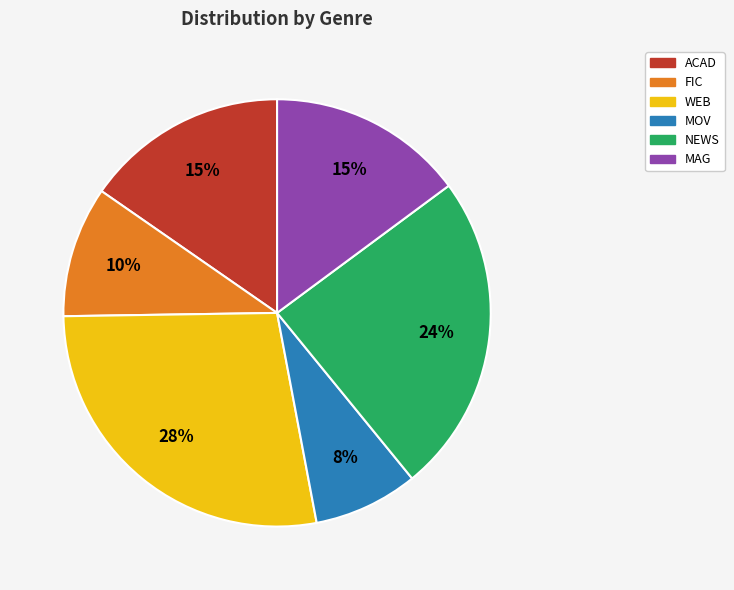

Which slice is the smallest?

MOV